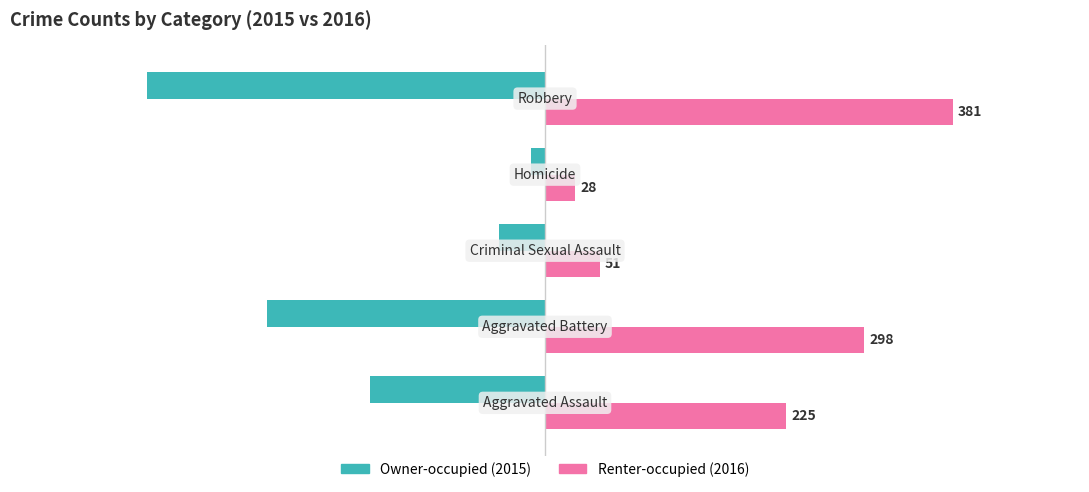

What is the difference between the maximum and minimum values in the Renter-occupied (2016) series?

353